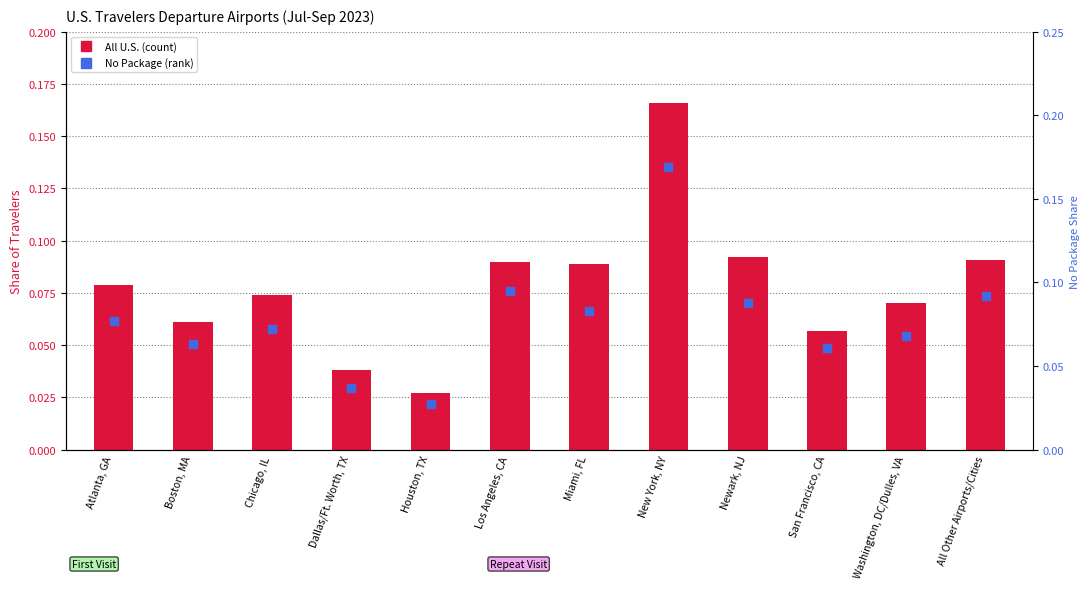

Which series has the largest Y range (max minus min)?

No Package